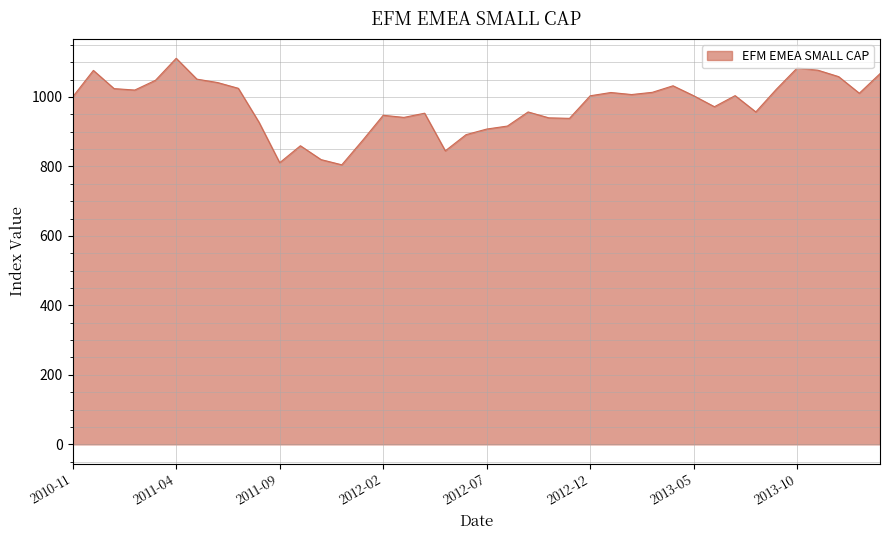

What is the average value?

976.2